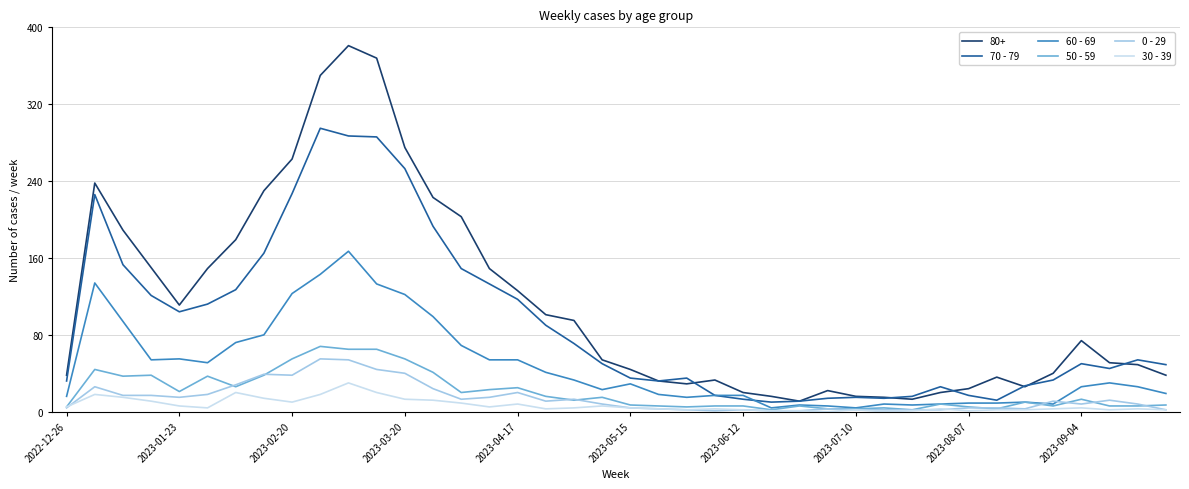

Which series has the largest range (max minus min)?

80+